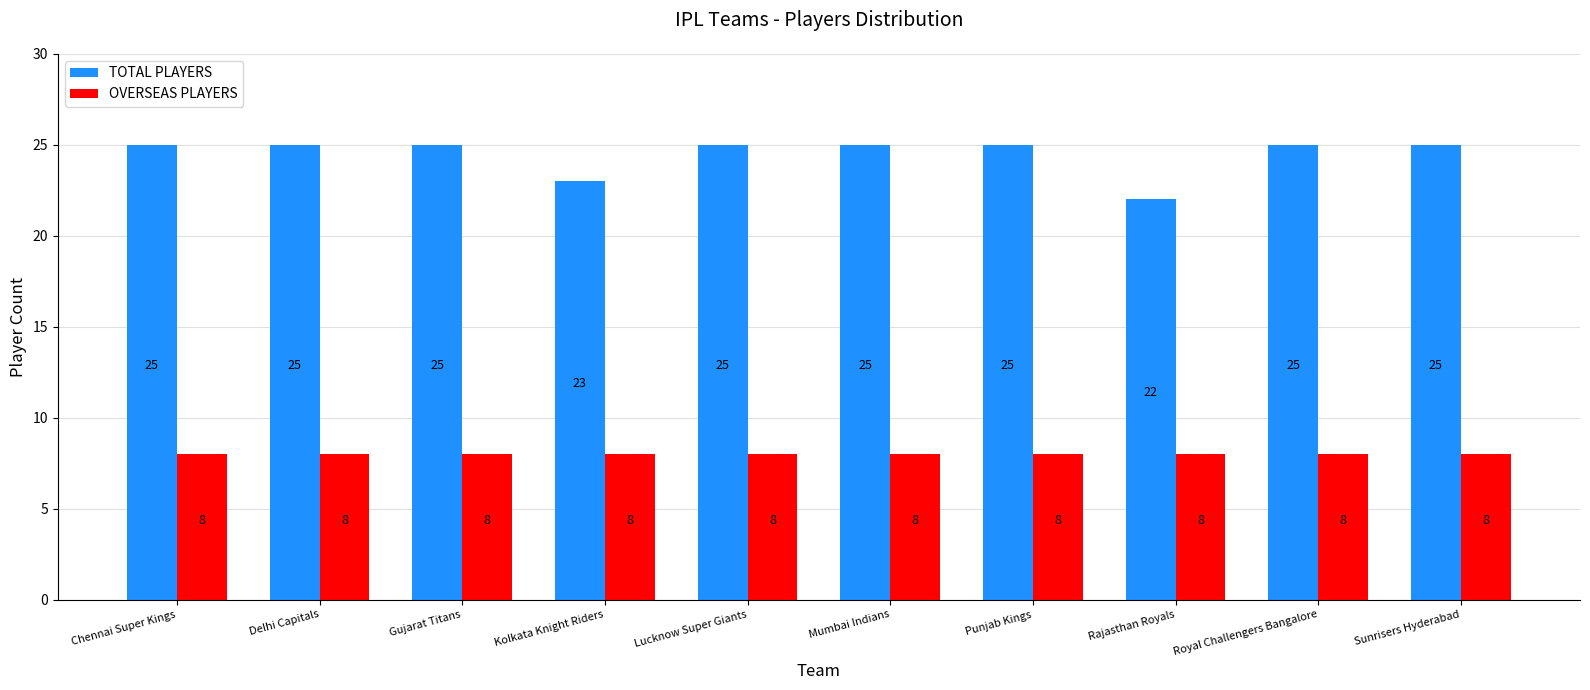

What value does the TOTAL PLAYERS series have at Chennai Super Kings?

25